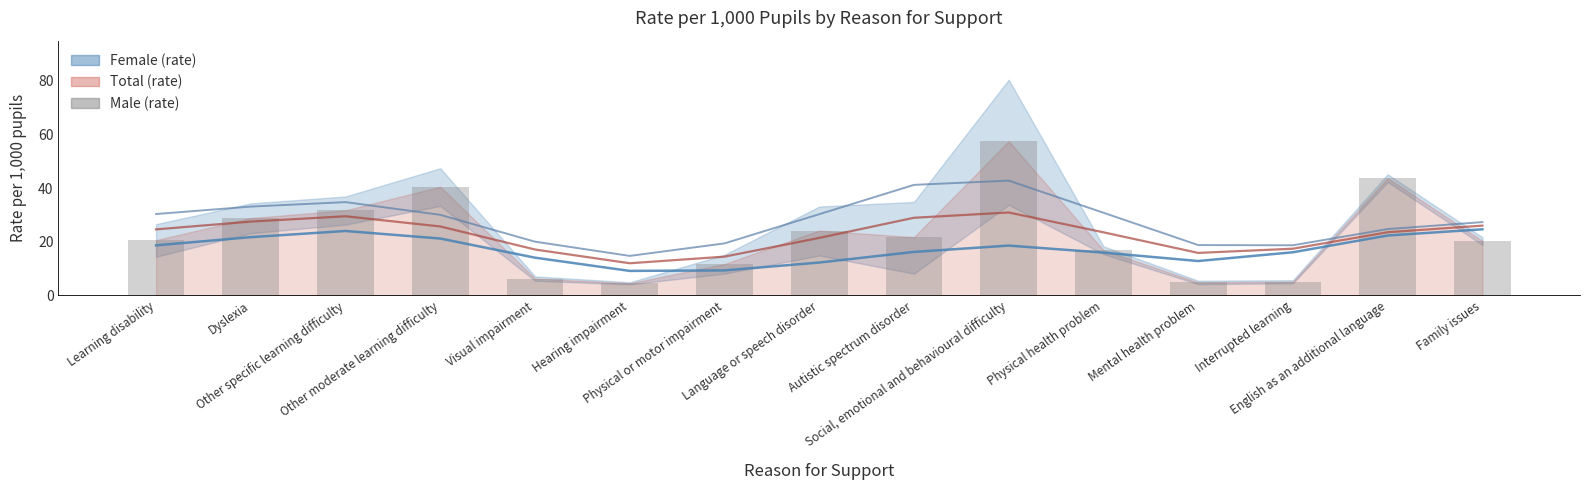

What position from the right is Visual impairment?

11